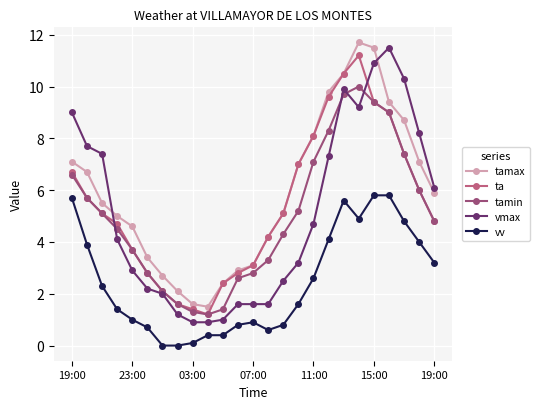

True or false: tamax has more than 0 points higher than both neighbors.

True